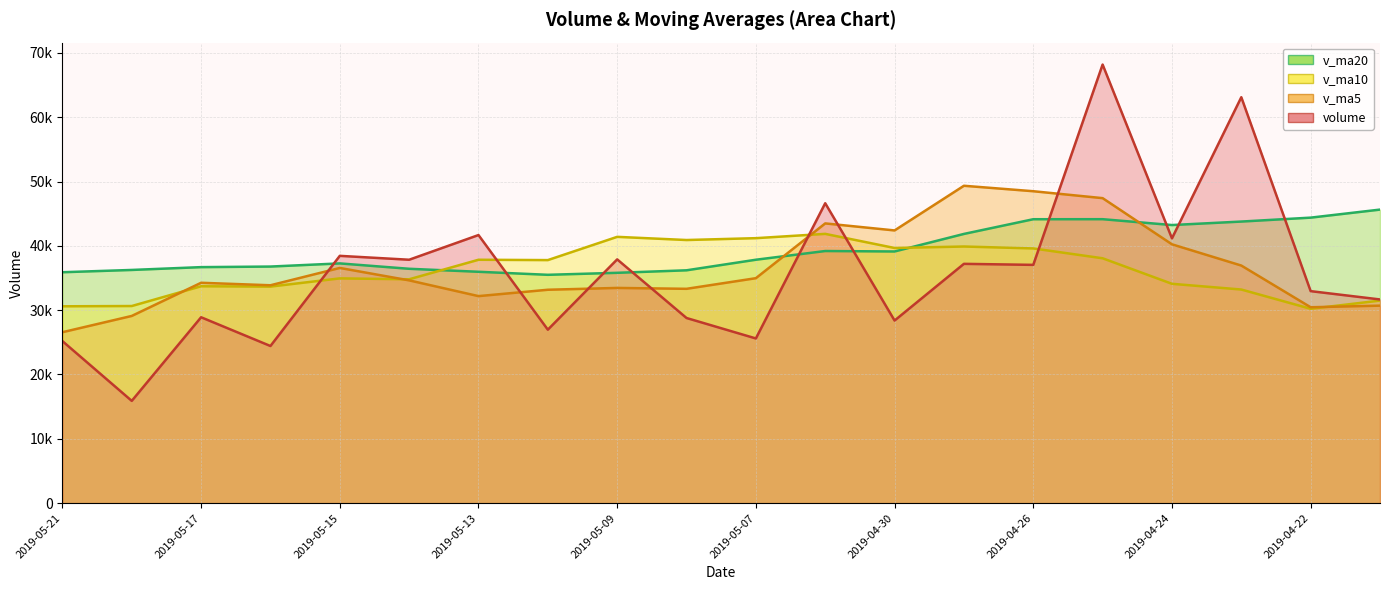

Reading left to right, what are all the values shown in this chart?

volume: 25190.0	15893.6	28897.2	24427.2	38447.2	37843.0	41680.9	26965.0	37897.9	28780.6	25600.8	46628.9	28386.0	37204.3	37044.4	68196.9	41168.0	63116.3	32959.4	31666.4
v_ma5: 26571.0	29101.6	34259.1	33872.7	36566.8	34633.5	32185.0	33174.7	33458.8	33320.1	34972.9	43492.1	42399.9	49346.0	48497.0	47421.4	40240.8	36938.2	30452.3	30703.2
v_ma10: 30602.3	30643.3	33716.9	33665.8	34943.5	34803.2	37838.6	37787.3	41402.4	40908.6	41197.2	41866.4	39669.1	39899.1	39600.1	38070.1	34100.4	33210.8	30216.0	31489.0
v_ma20: 35899.7	36254.9	36693.0	36782.4	37271.8	36436.6	35969.5	35499.1	35809.2	36198.8	37843.1	39197.7	39126.6	41856.0	44142.4	44148.7	43238.2	43780.4	44389.8	45640.5